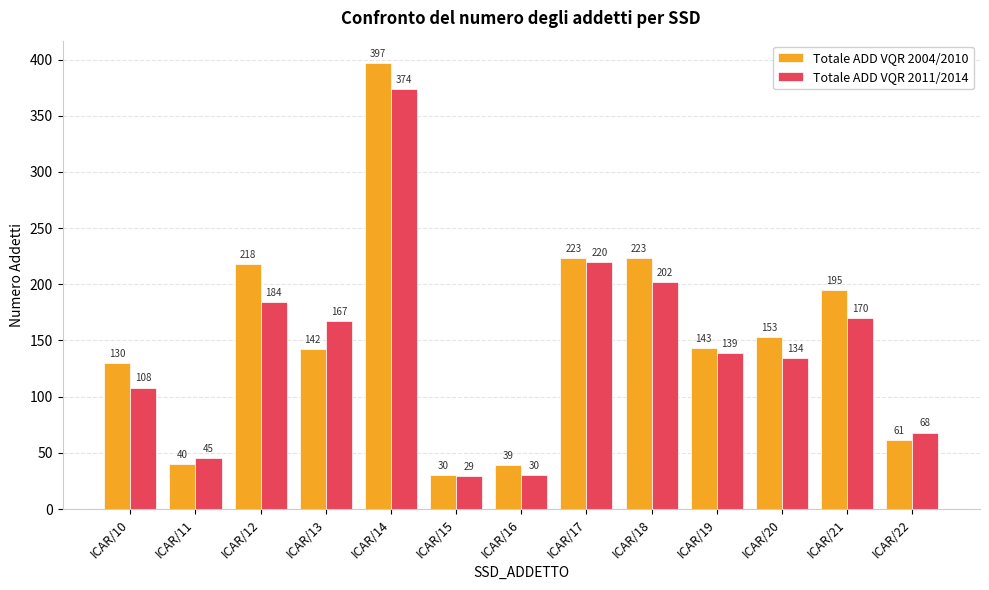

Reading right to left, extract all data points from this chart.

Totale ADD VQR 2004/2010: ICAR/22=61	ICAR/21=195	ICAR/20=153	ICAR/19=143	ICAR/18=223	ICAR/17=223	ICAR/16=39	ICAR/15=30	ICAR/14=397	ICAR/13=142	ICAR/12=218	ICAR/11=40	ICAR/10=130
Totale ADD VQR 2011/2014: ICAR/22=68	ICAR/21=170	ICAR/20=134	ICAR/19=139	ICAR/18=202	ICAR/17=220	ICAR/16=30	ICAR/15=29	ICAR/14=374	ICAR/13=167	ICAR/12=184	ICAR/11=45	ICAR/10=108